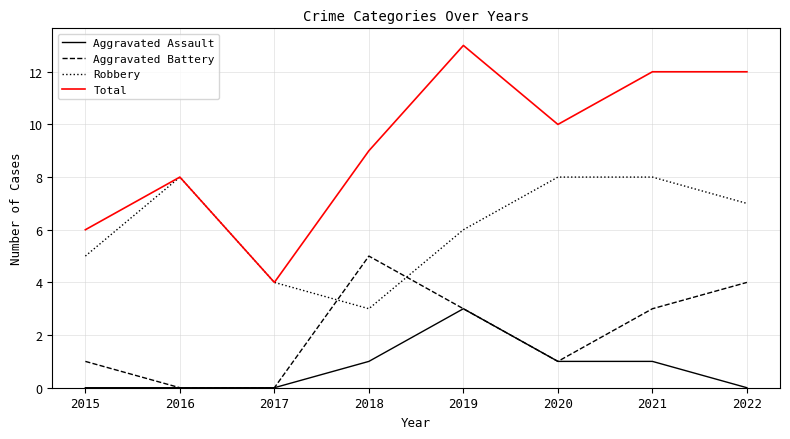

At 2015, list the series in order from largest to smallest.

Total, Robbery, Aggravated Battery, Aggravated Assault